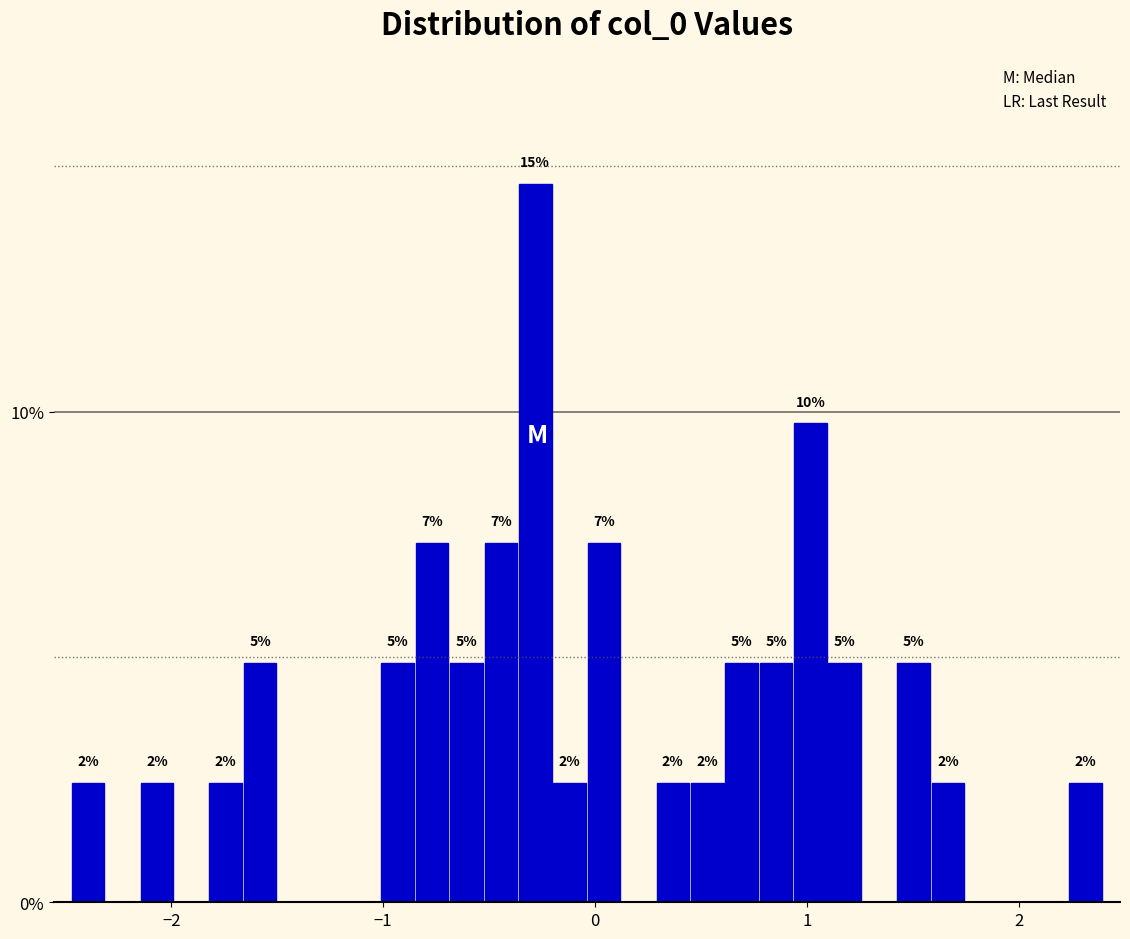

Read against the x-axis, roughly where is the centre of the tallest bar?

-0.3